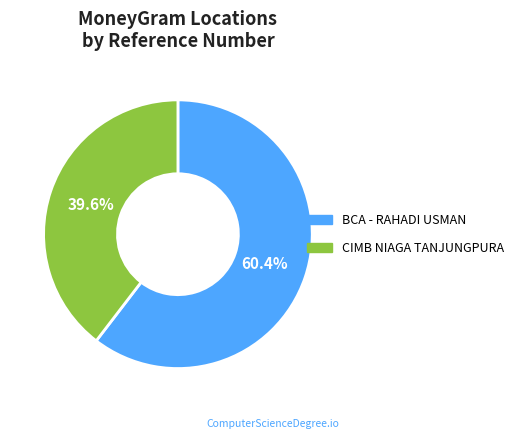

Rank the categories by value from highest to lowest.

BCA - RAHADI USMAN, CIMB NIAGA TANJUNGPURA